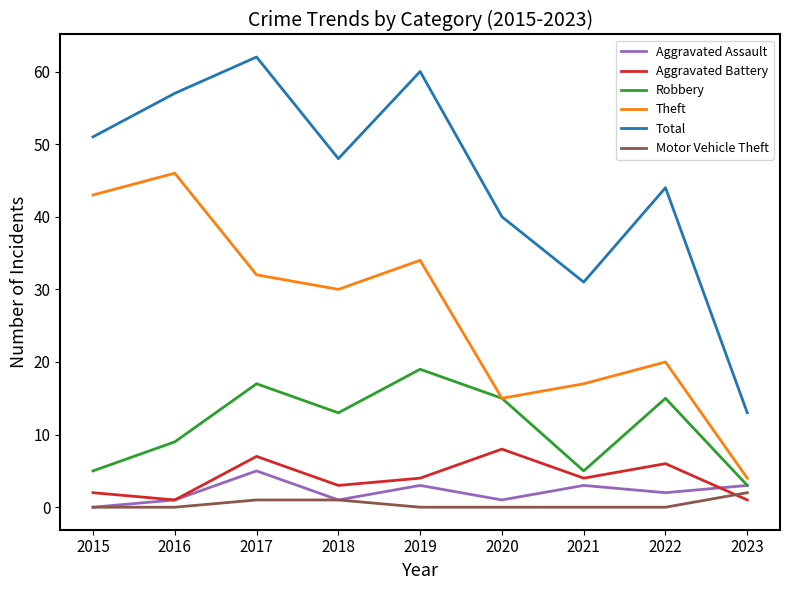

The value of Robbery at 2016 is 13. True or false?

False